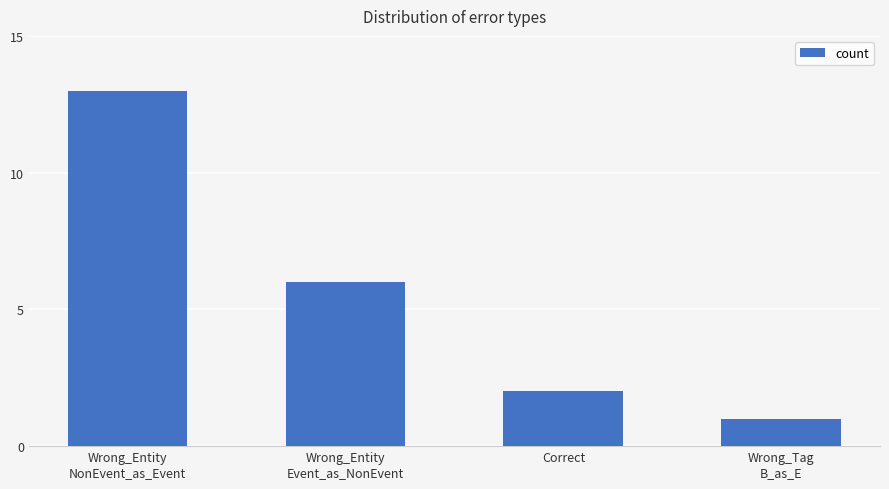

What is the greatest value displayed?

13